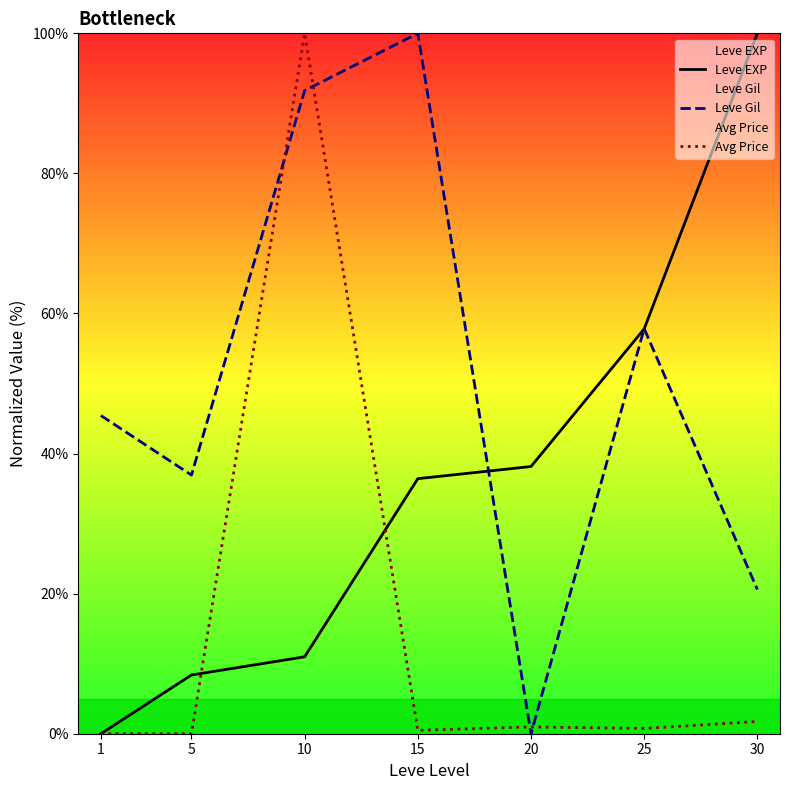

True or false: Leve Gil and Avg Price intersect in this chart.

True